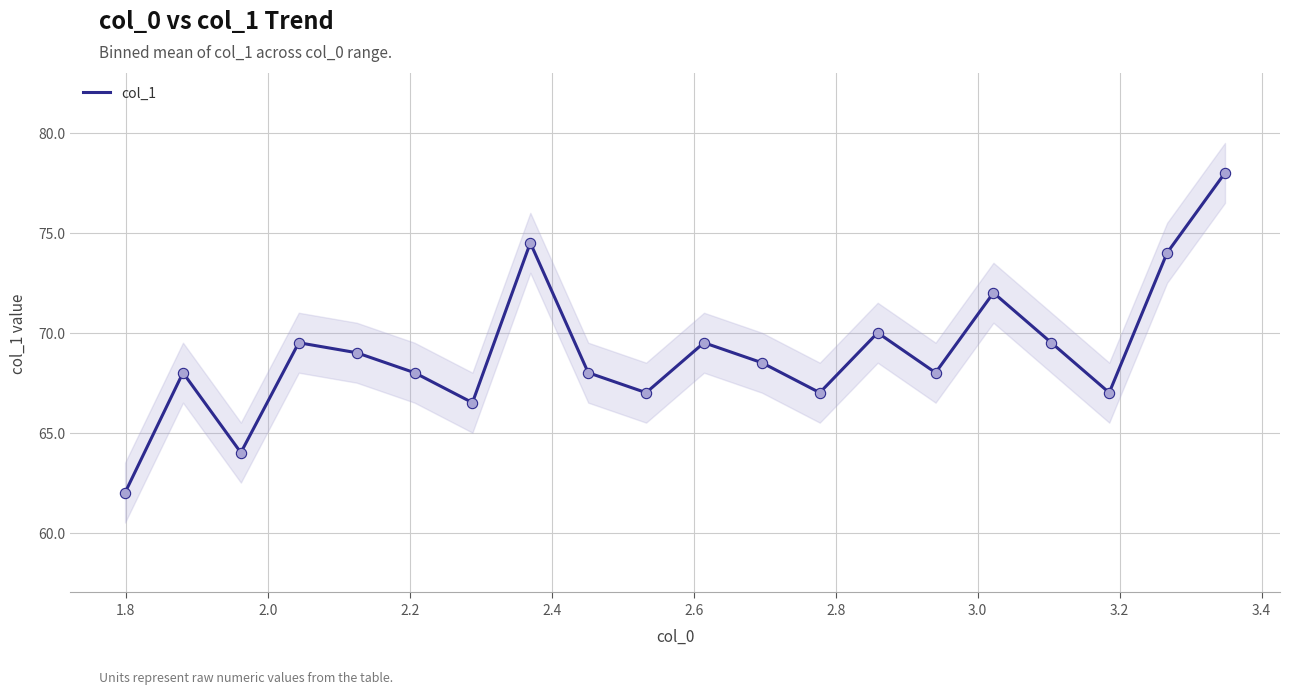

What is the maximum value for col_1?

78.0